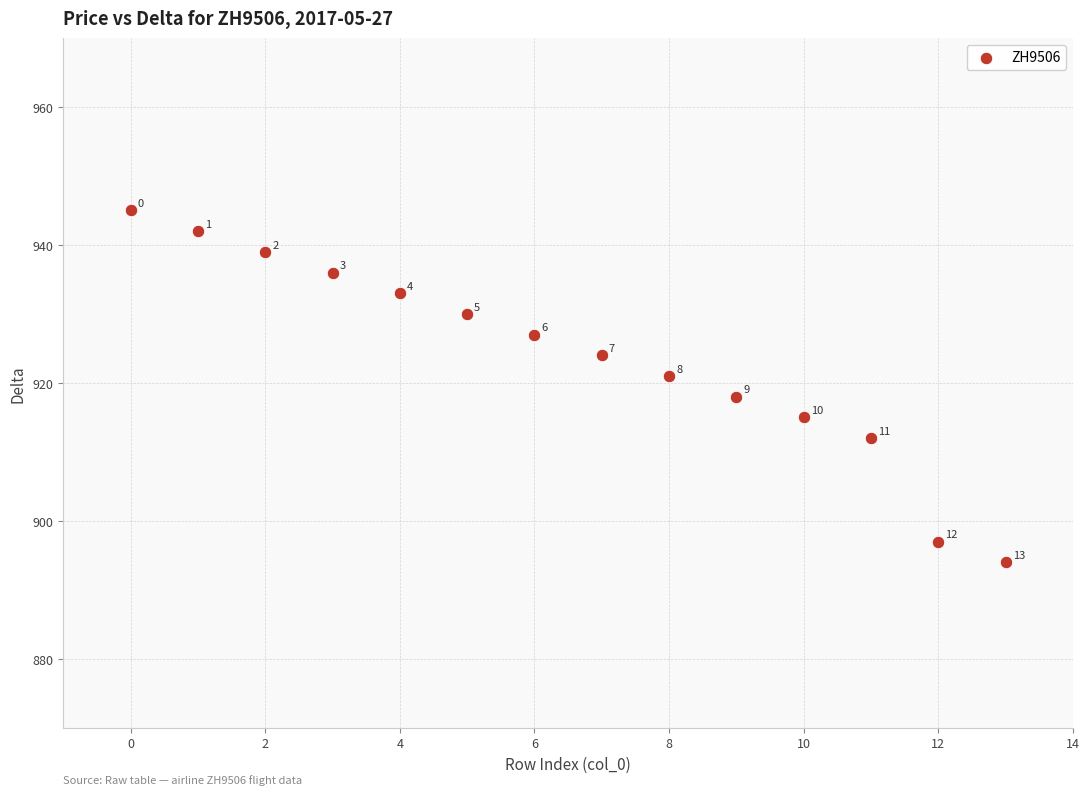

What Y value in the scatter plot is closest to 919?

918